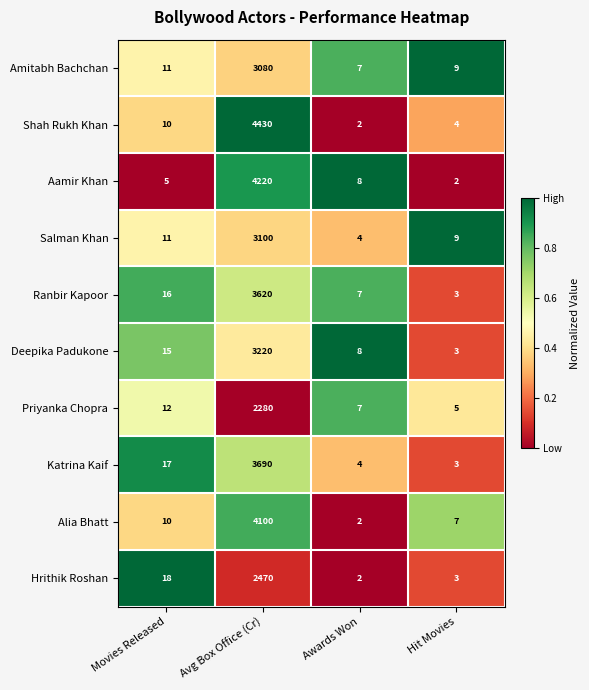

What is the sum of all Deepika Padukone values?

3246